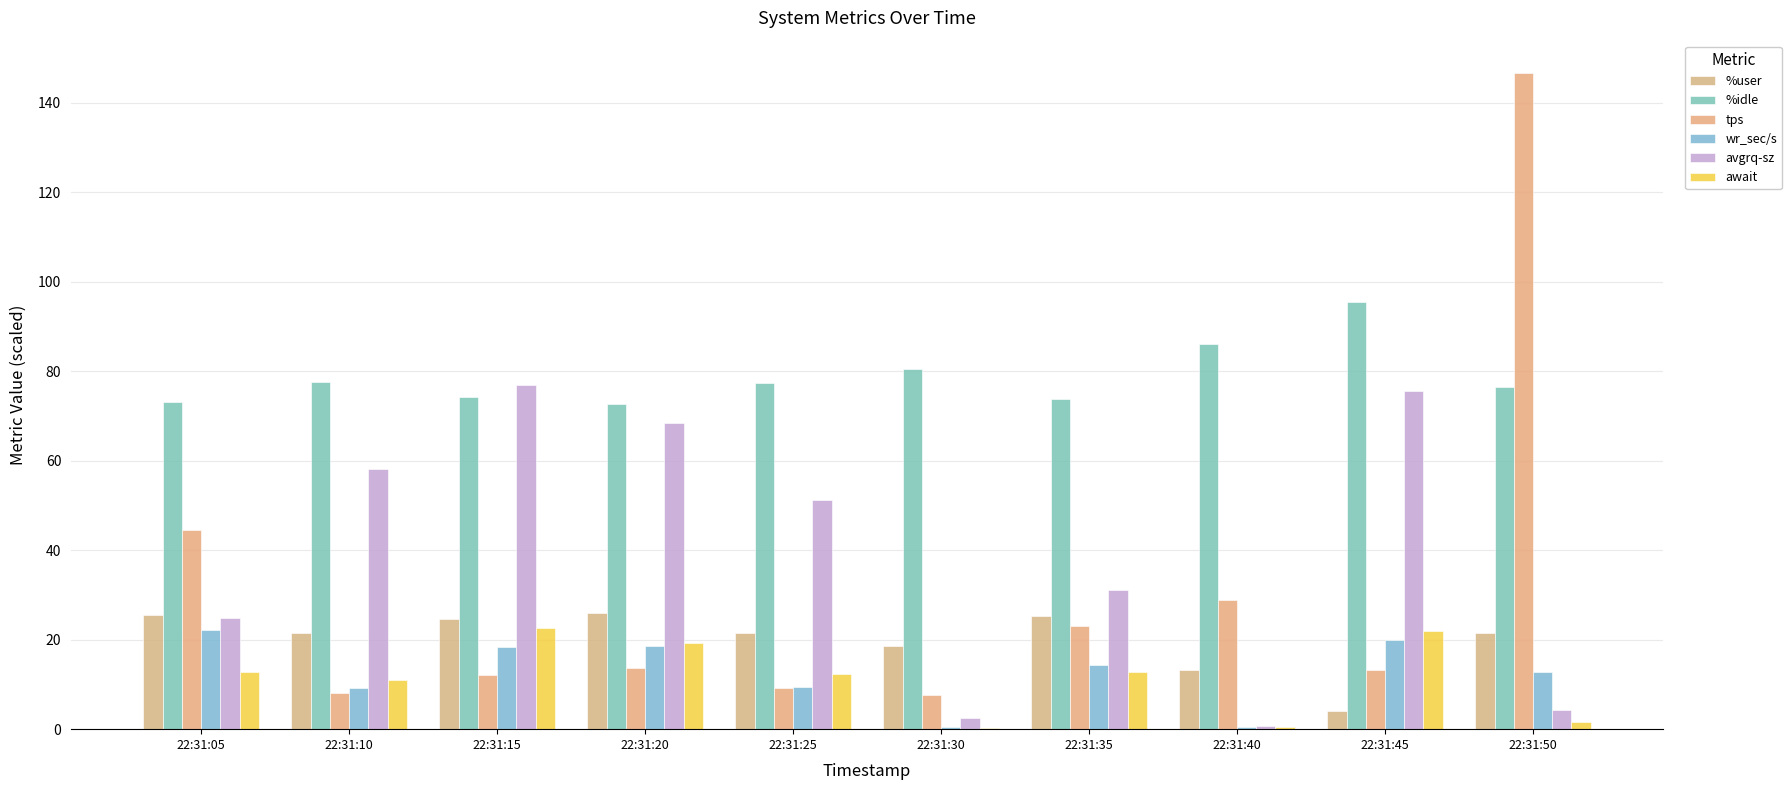

At 22:31:40, list the series in order from smallest to largest.

wr_sec/s, await, avgrq-sz, %user, tps, %idle